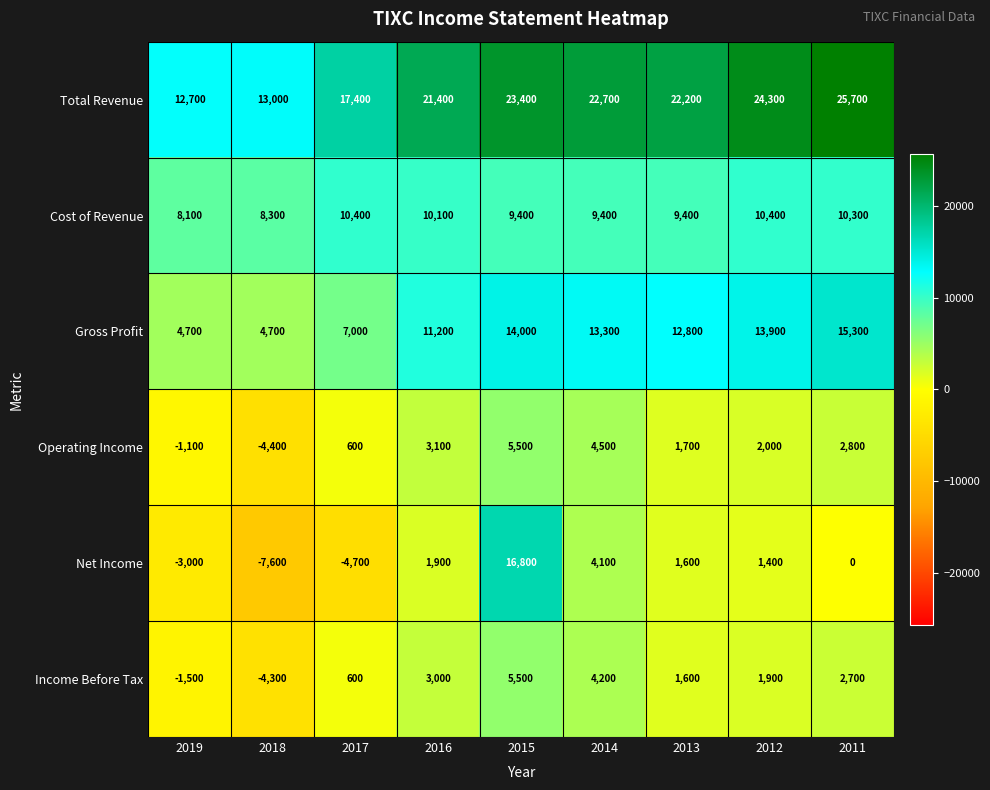

Where does the Income Before Tax series first go above 1900?

2016